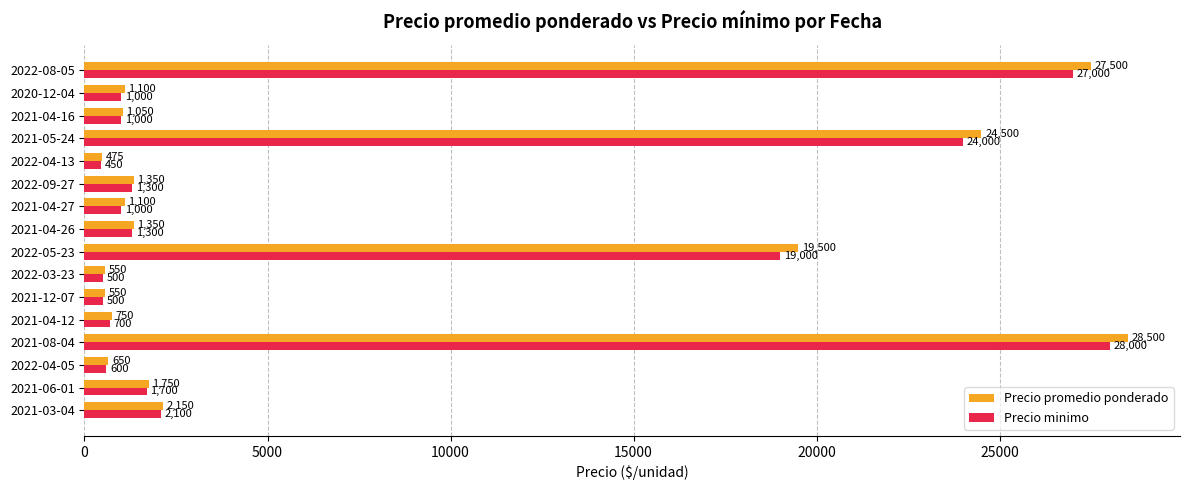

Which series has the largest range (max minus min)?

Precio promedio ponderado